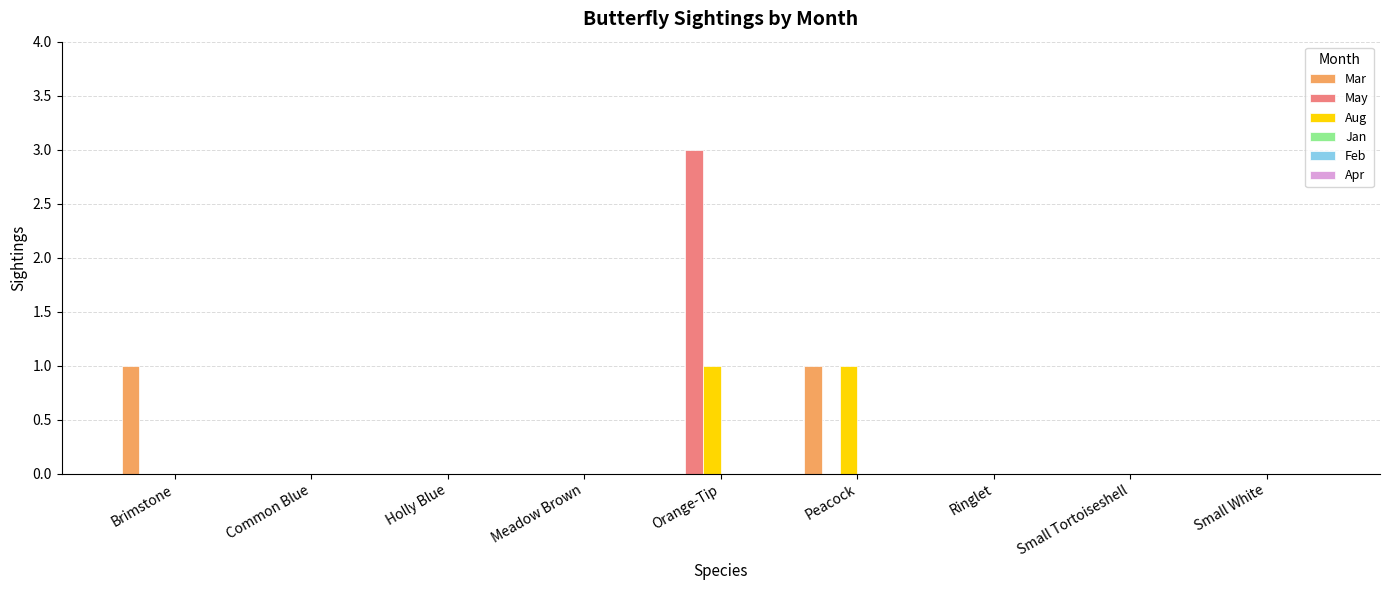

True or false: Aug has a value of 1 at Holly Blue.

False